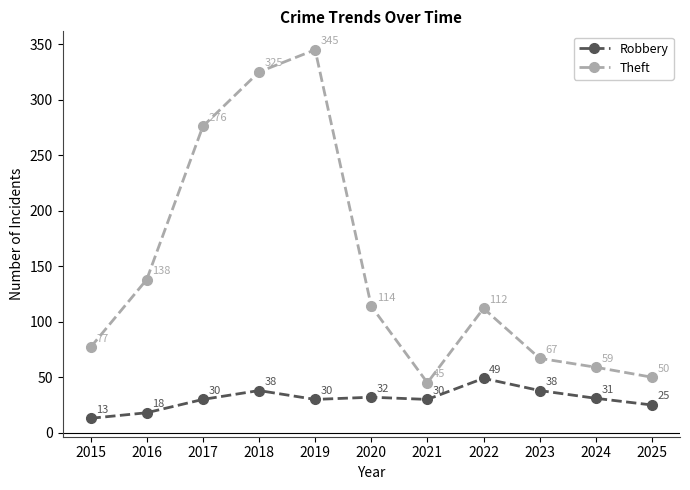

True or false: Robbery and Theft intersect in this chart.

False